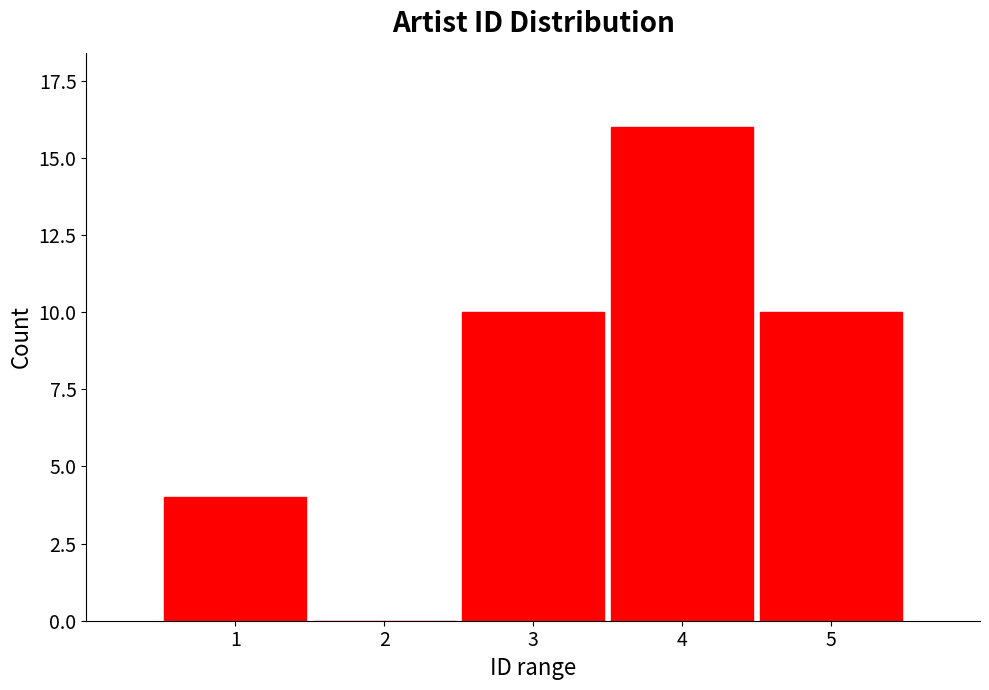

Reading right to left, extract all data points from this chart.

5=10	4=16	3=10	2=0	1=4